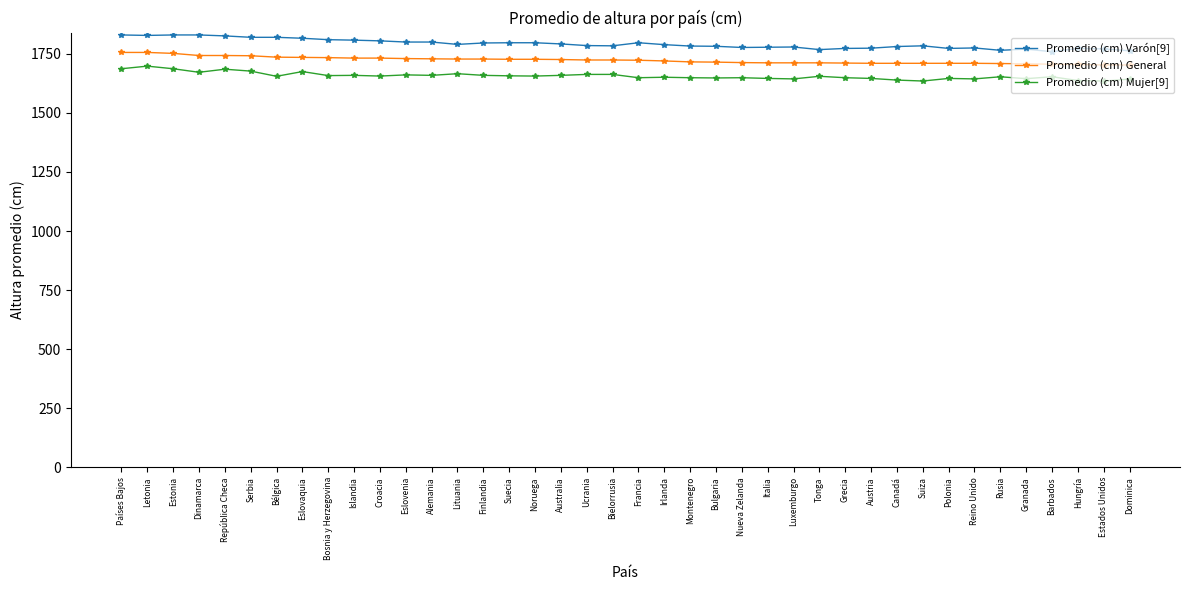

The value of Promedio (cm) Varón[9] at Grecia is 1773. True or false?

True